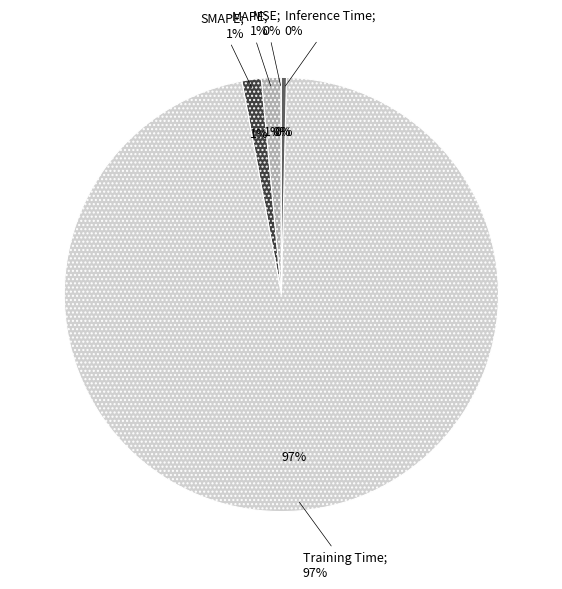

To the nearest percent, what is the difference between the largest and smallest slice percentages?

97%